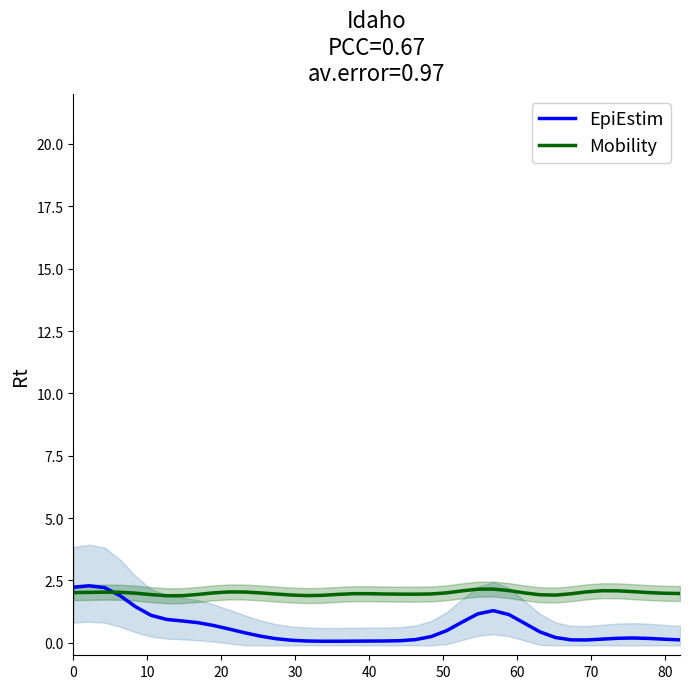

Which series has the largest total across all categories?

Mobility